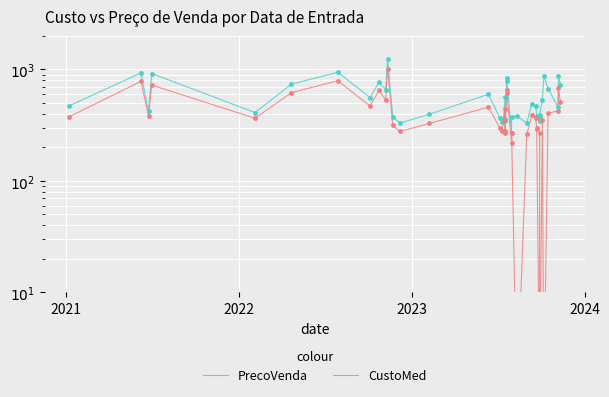

Is the value of CustoMed at 39 greater than the value of PrecoVenda at 22?

No